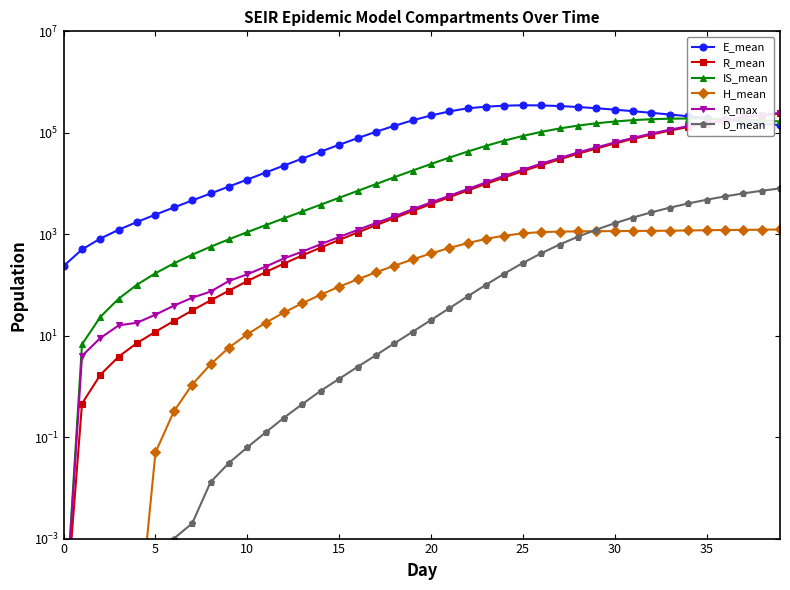

At which label does R_max first exceed 4239?

21